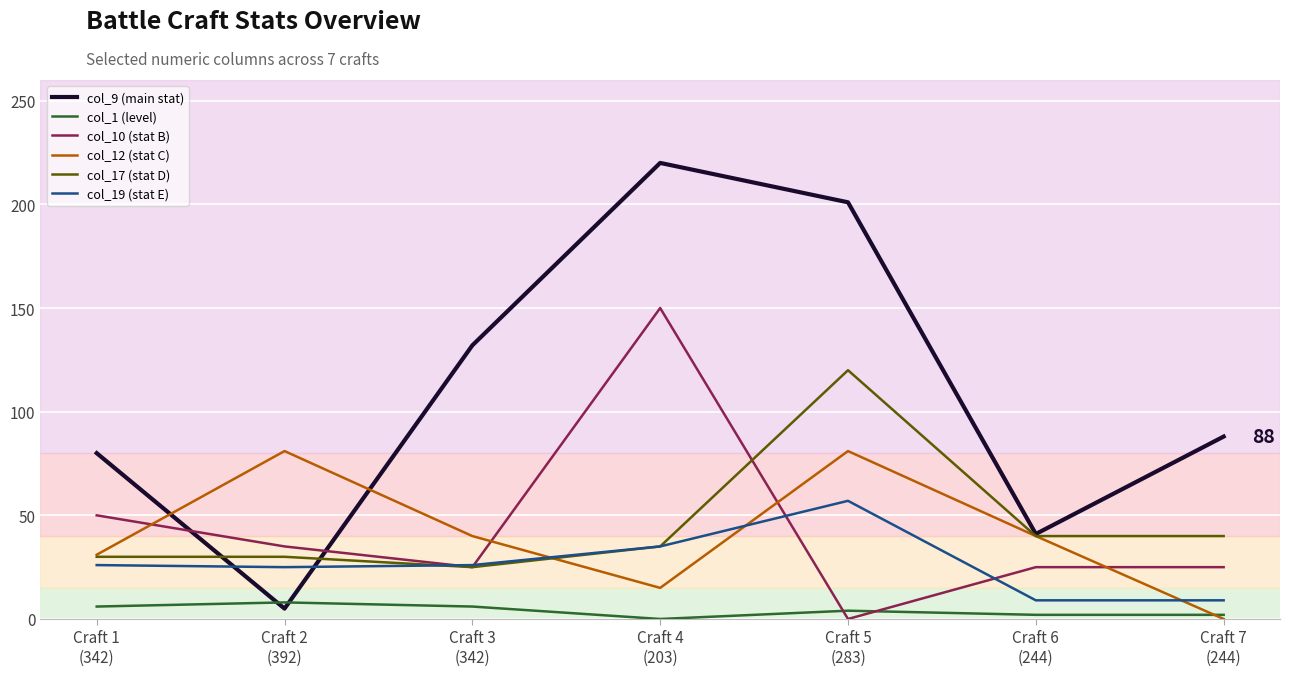

At how many categories does at least one series exceed 146?

2